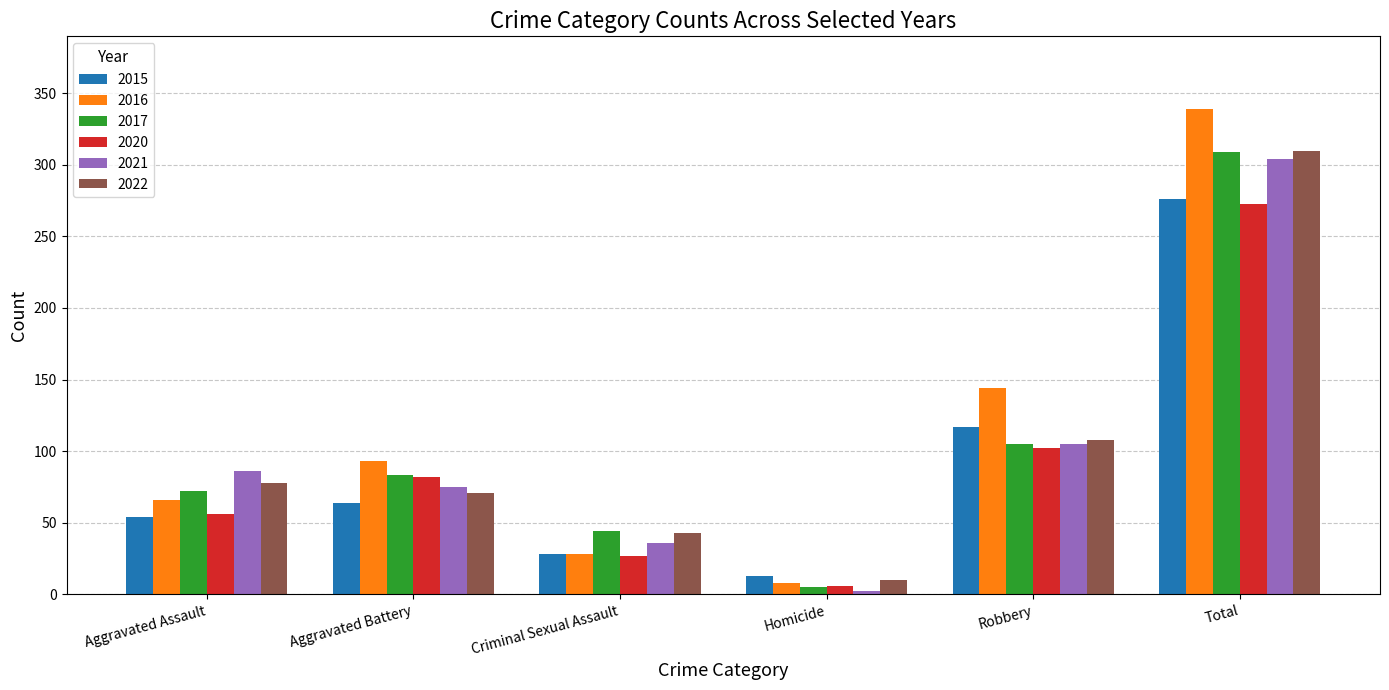

Which series changed the most between Aggravated Assault and Total?

2016